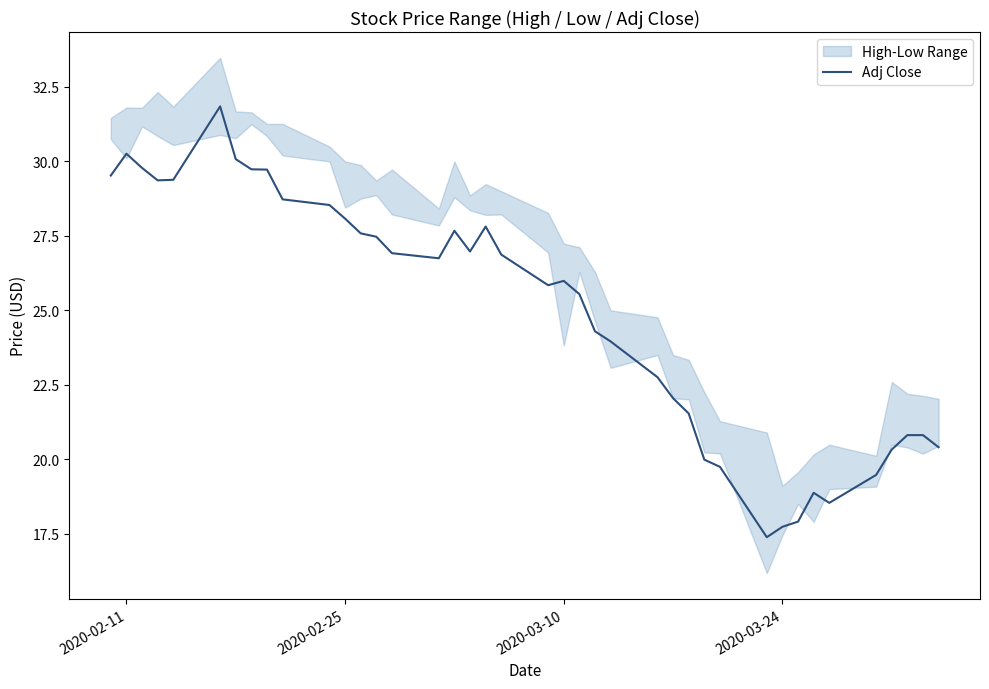

True or false: Adj Close has a value of 49.7 at 2020-02-25.

False